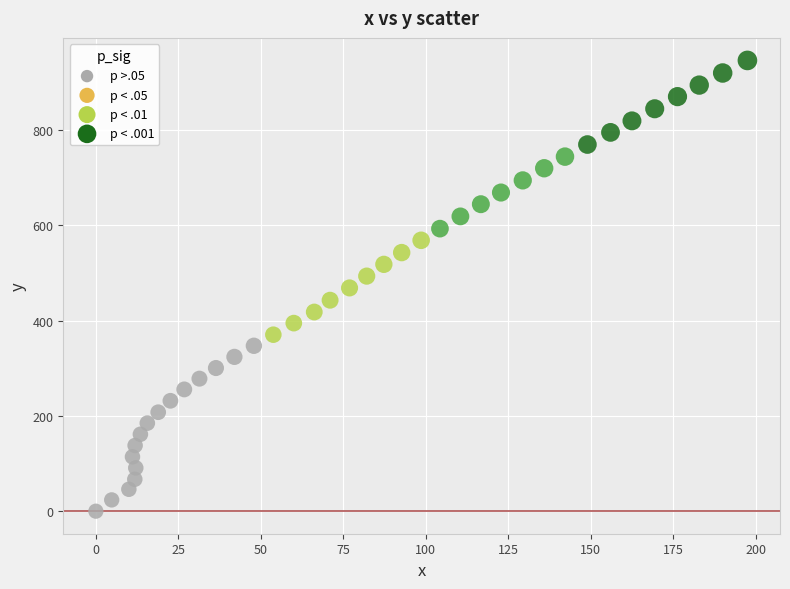

What is the range of X values (max minus min)?

197.5